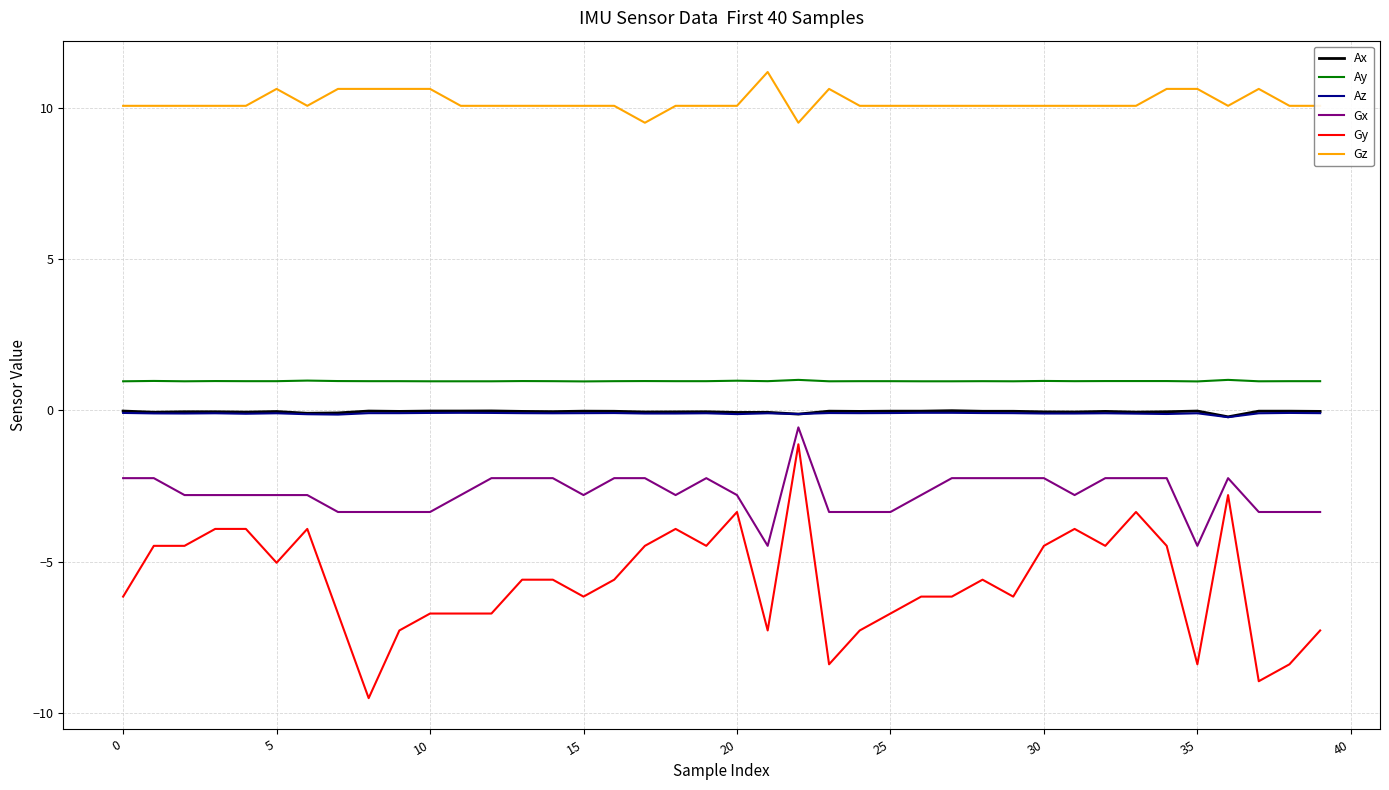

What is the greatest value displayed?

11.2